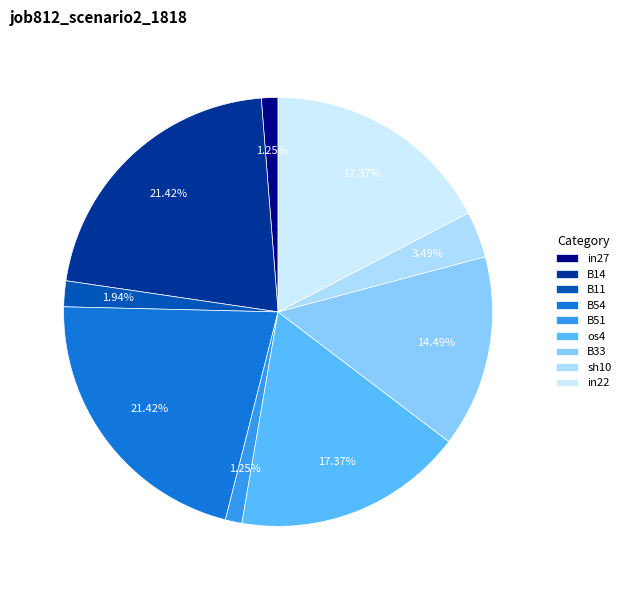

What percentage is the B54 slice, to the nearest percent?

21%